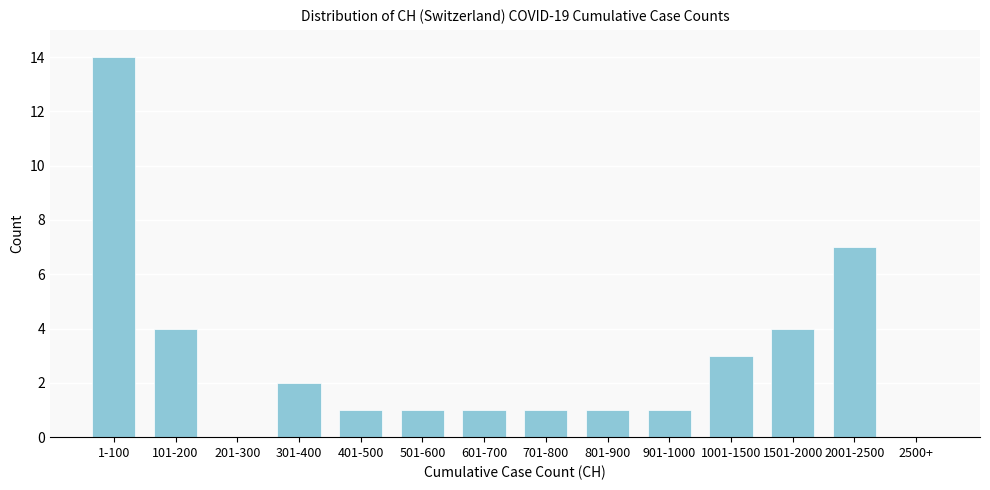

Reading left to right, transcribe all the data shown in this chart.

1-100=14	101-200=4	201-300=0	301-400=2	401-500=1	501-600=1	601-700=1	701-800=1	801-900=1	901-1000=1	1001-1500=3	1501-2000=4	2001-2500=7	2500+=0